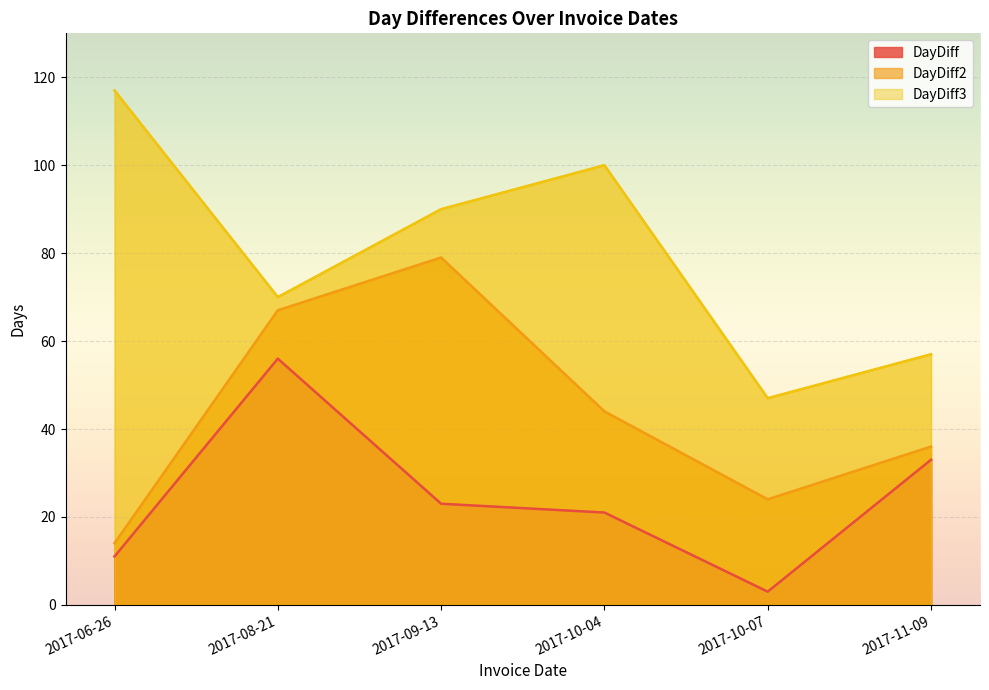

True or false: DayDiff2 has more than 1 points higher than both neighbors.

False